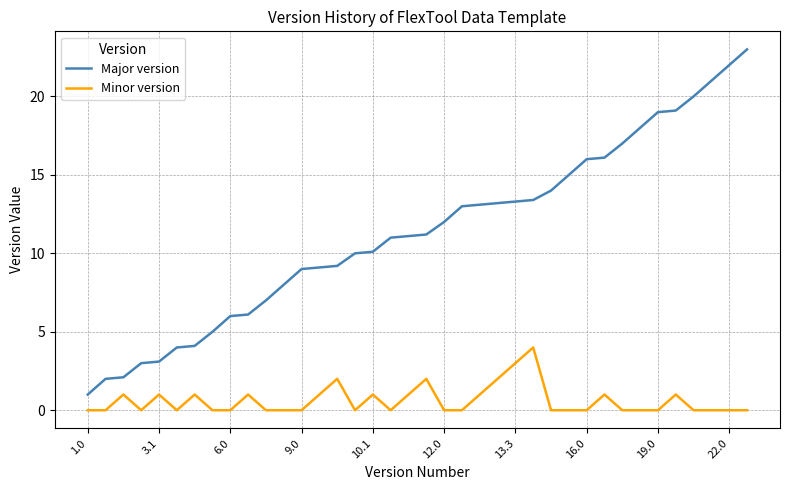

True or false: Minor version and Major version intersect in this chart.

False